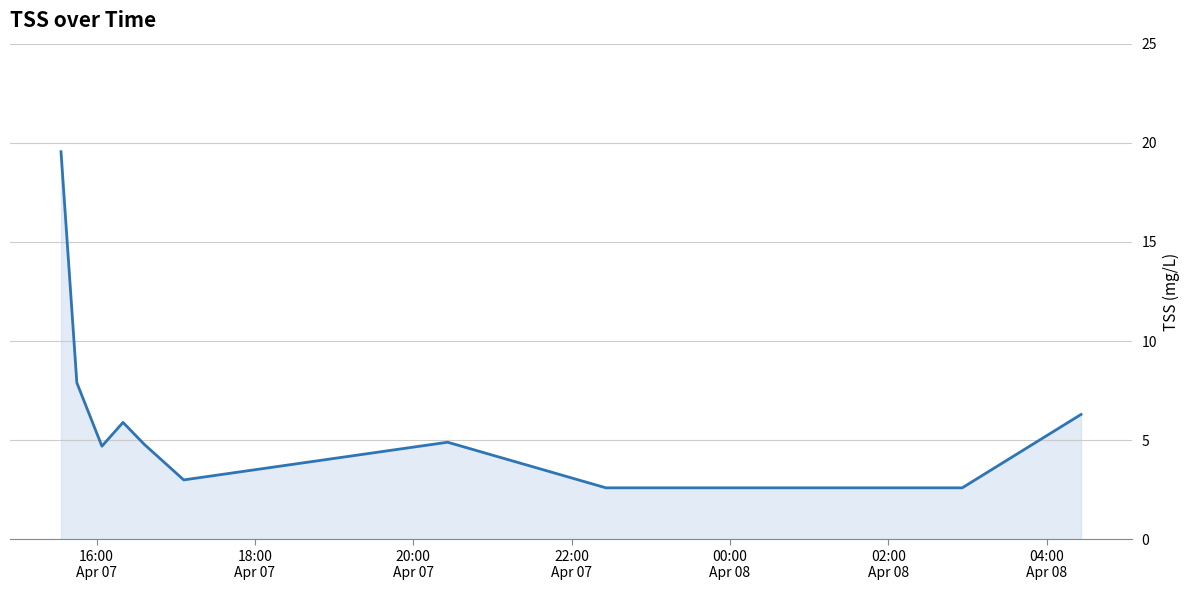

Count the number of categories in the chart.

10